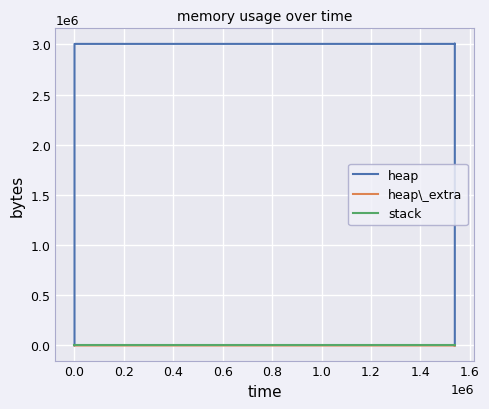

The value of heap\_extra at 1.0 is 34. True or false?

False